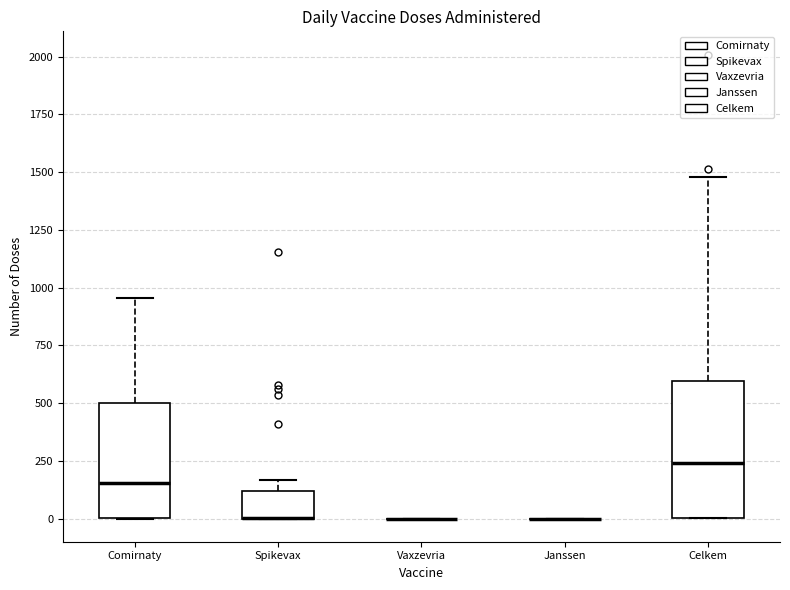

Reading left to right, transcribe this box plot: for each box, give where its median line is, the range the box spans, and where its two whiskers end, as read against the y-axis. The values are not printed on the chart, so give them approximately, as read against the axis.

Comirnaty: median 150, box 0 to 500, whiskers 0 to 950
Spikevax: median 0 (drawn on the box's lower edge), box 0 to 100, whiskers 0 to 150
Vaxzevria: box collapsed to a line at 0, whiskers 0 to 0
Janssen: box collapsed to a line at 0, whiskers 0 to 0
Celkem: median 250, box 0 to 600, whiskers 0 to 1500